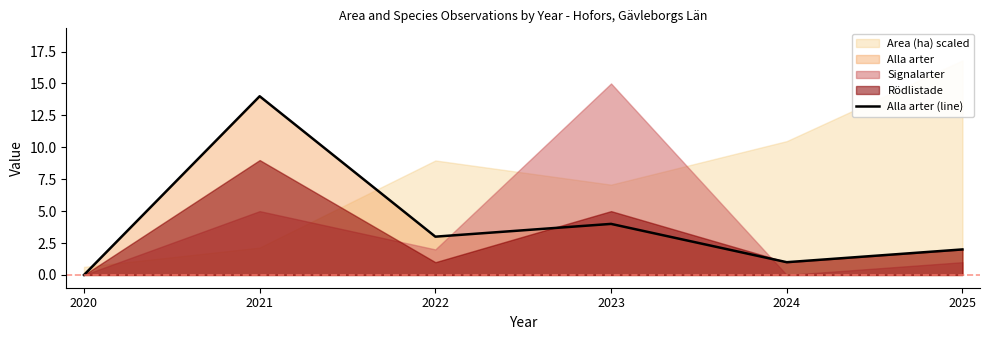

The value at 2023 is 2. True or false?

False